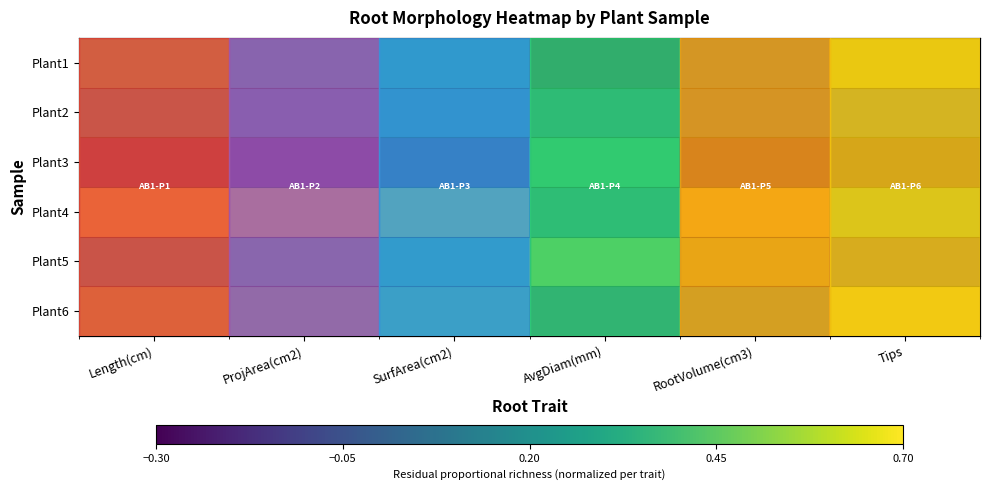

What is the difference between the highest and lowest values at AvgDiam(mm)?

1.0